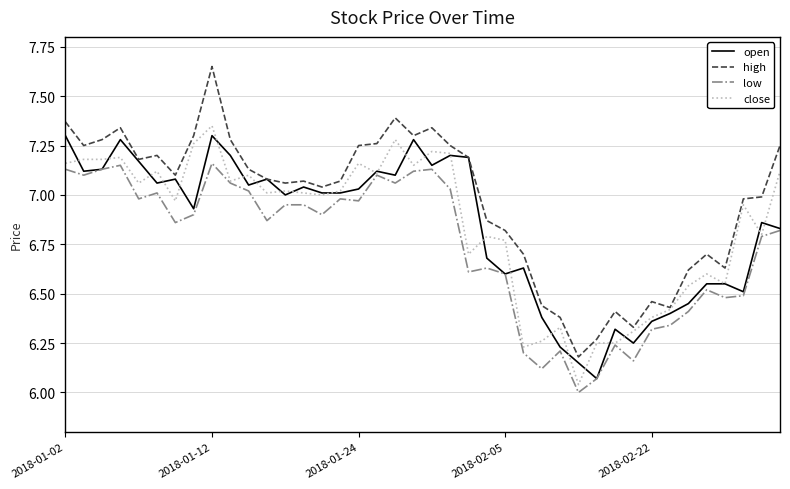

Is this an area chart (filled region under the line)?

No